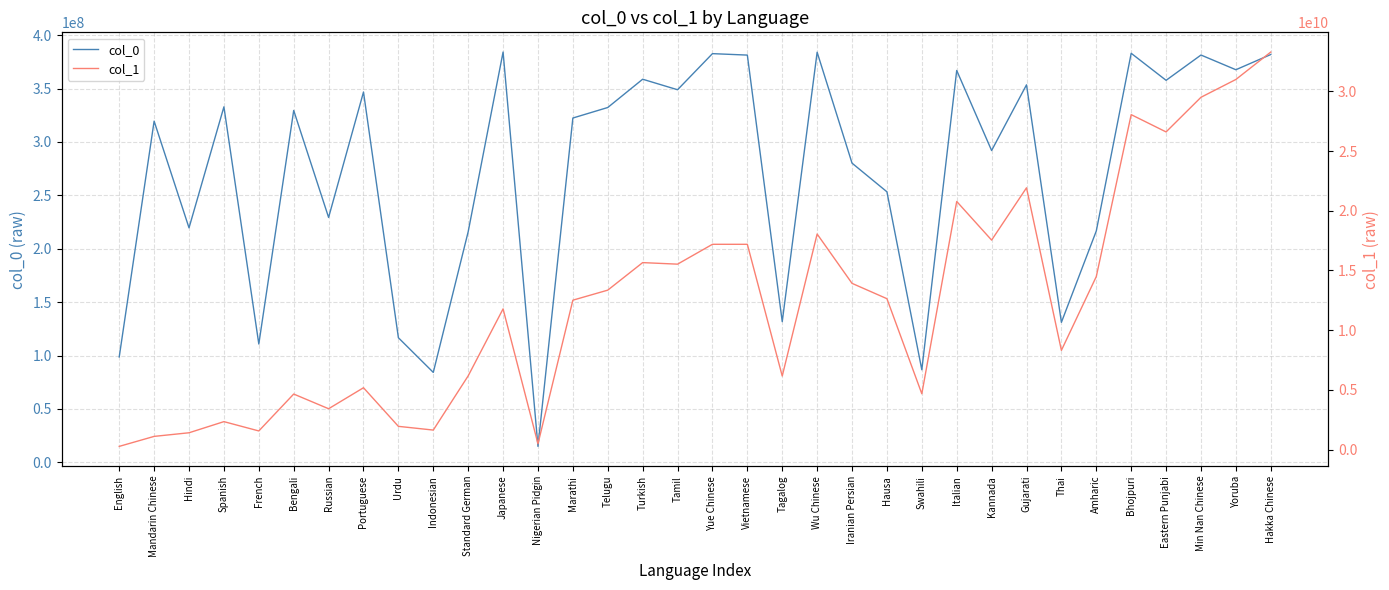

What is the sum of the col_1 values at Japanese and Bhojpuri?

39828740322.6